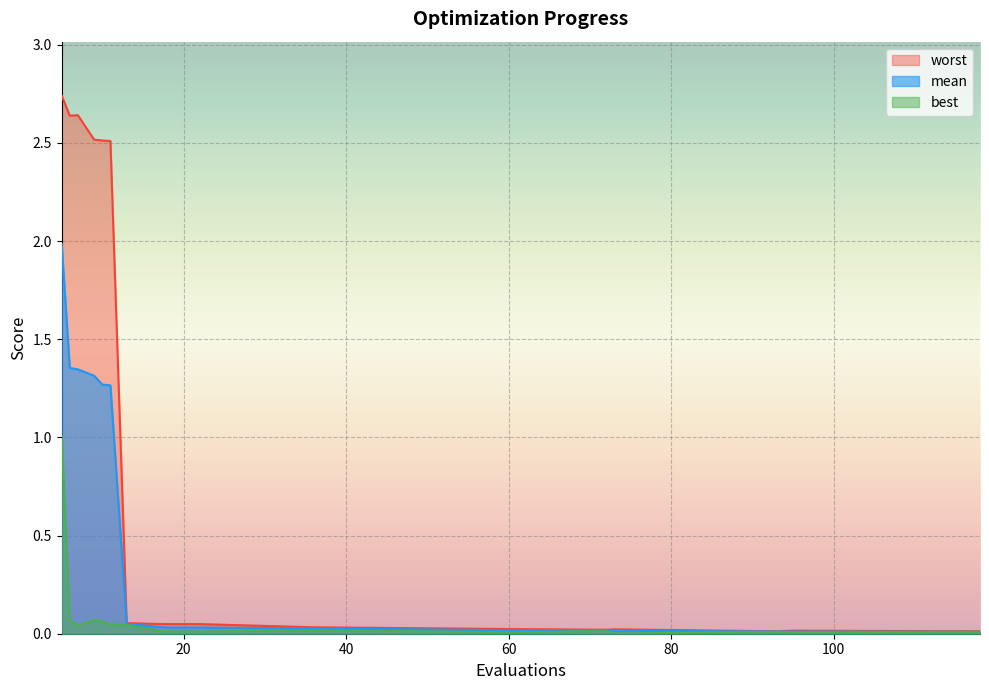

Which has a higher value, 9 or 10?

9